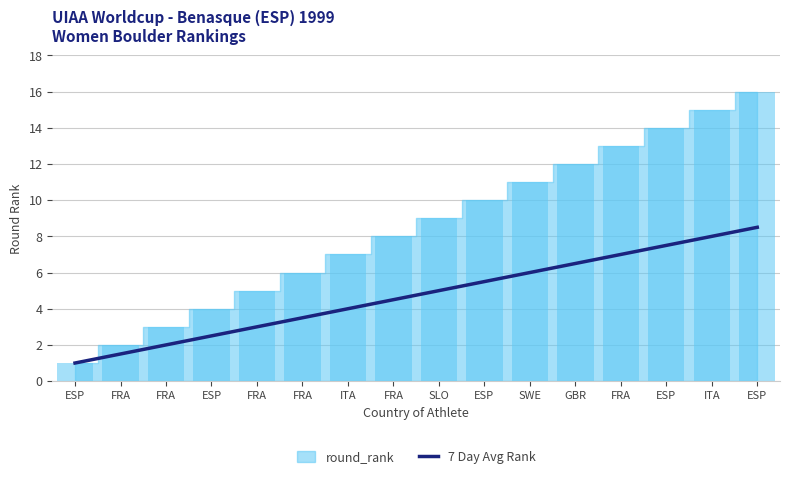

What is the label of the 11th bar from the right?

FRA